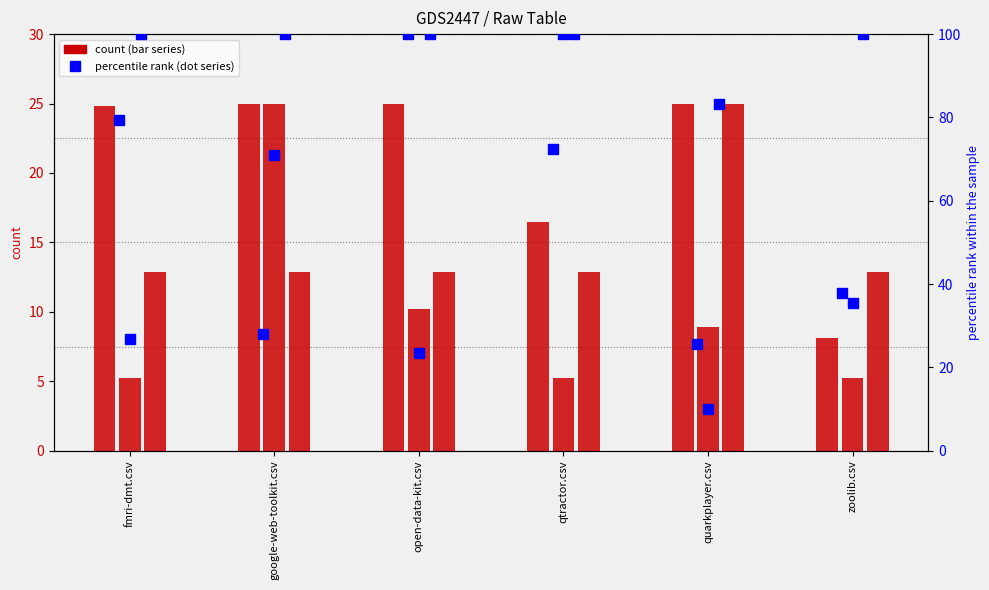

Is the value of google-web-toolkit.csv at qtractor.csv greater than the value of qtractor.csv at zoolib.csv?

Yes